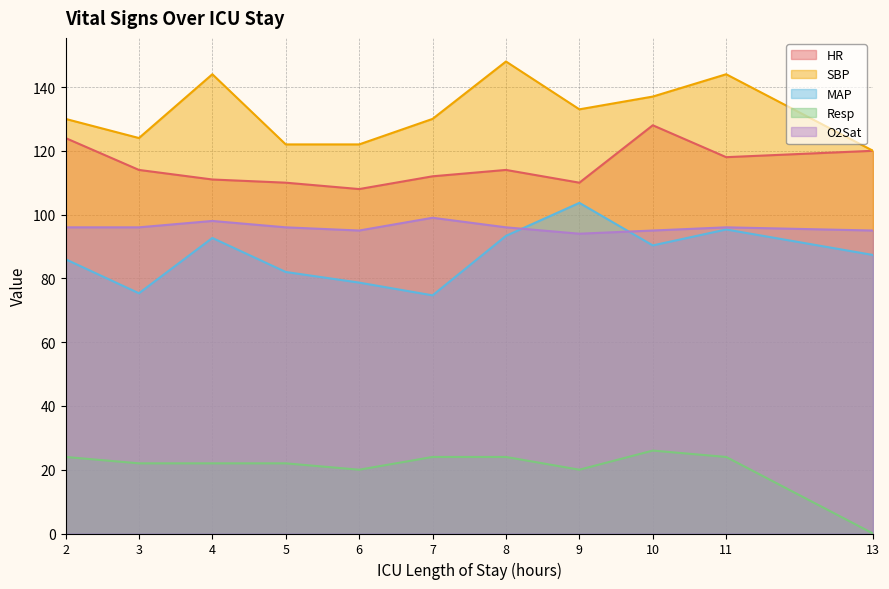

How many lines are shown in the chart?

5